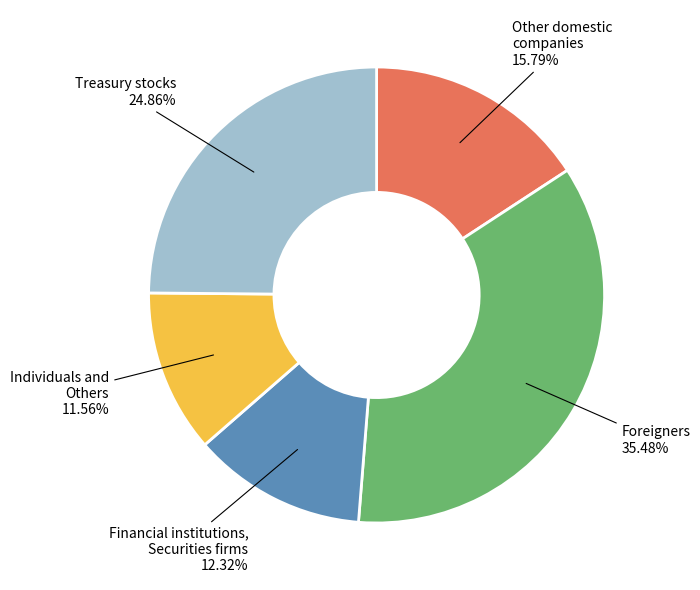

What is the smallest slice in the pie chart?

Individuals and Others